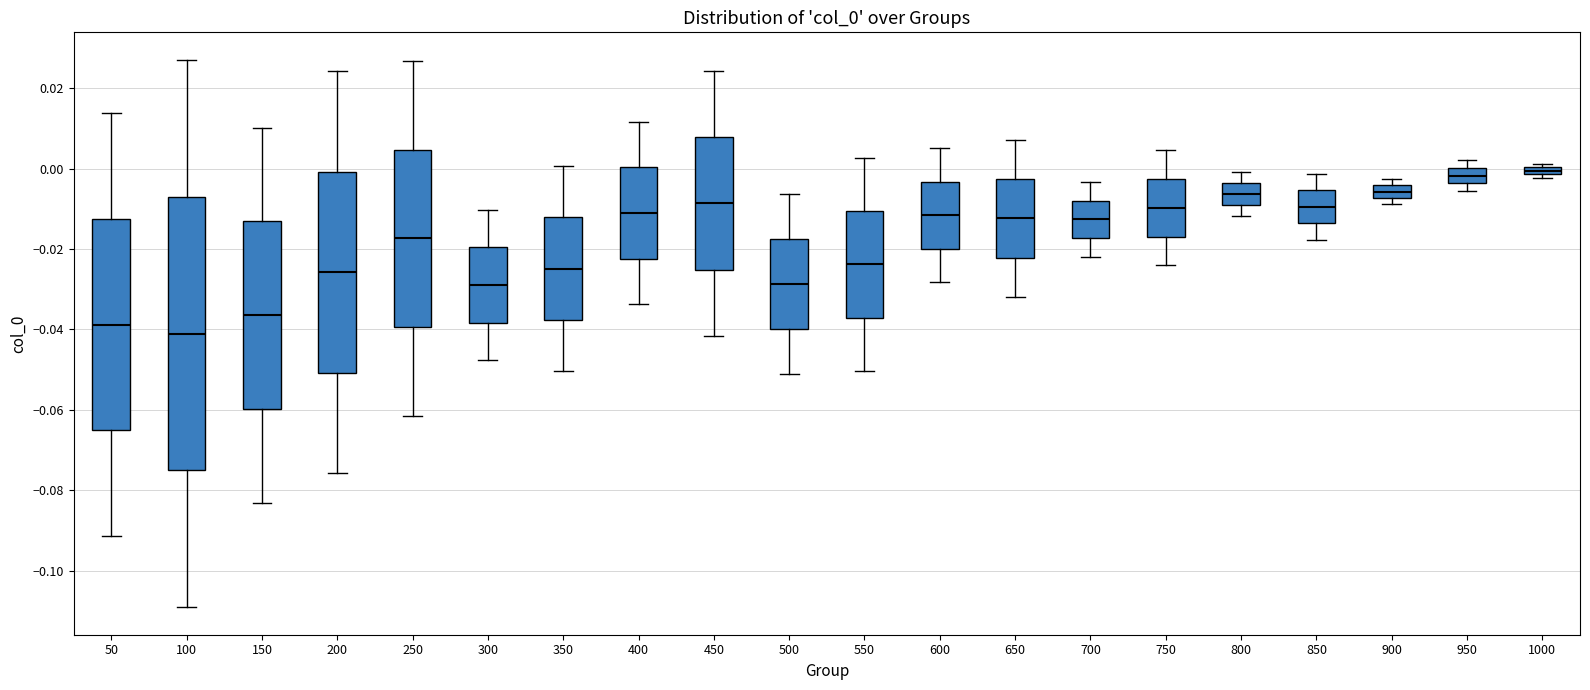

Where does the median line of the box at x = 50 sit on the y-axis? The values are not printed on the chart, so give them approximately, as read against the axis.

-0.038